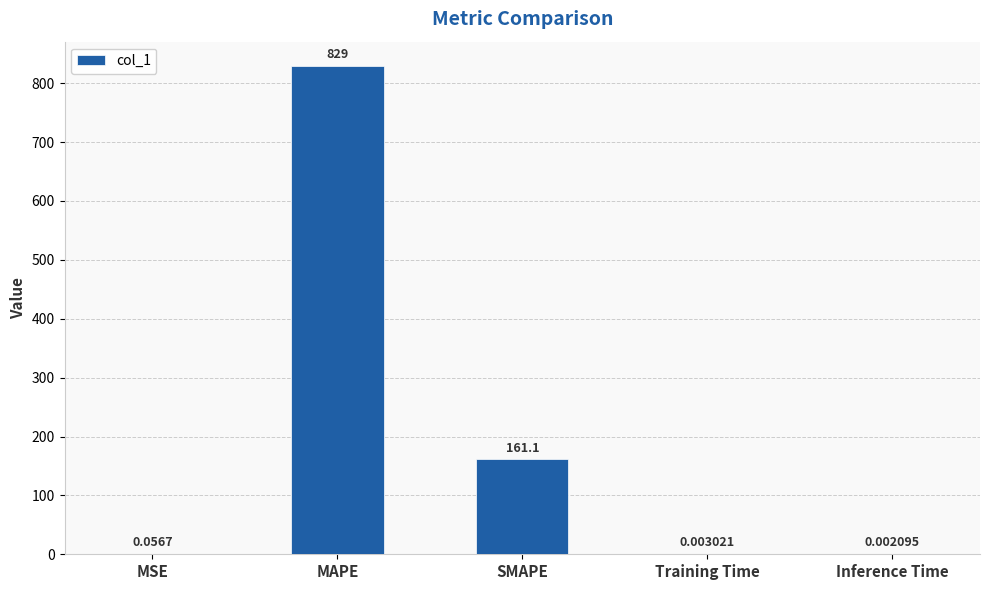

Between Inference Time and MAPE, which is larger?

MAPE